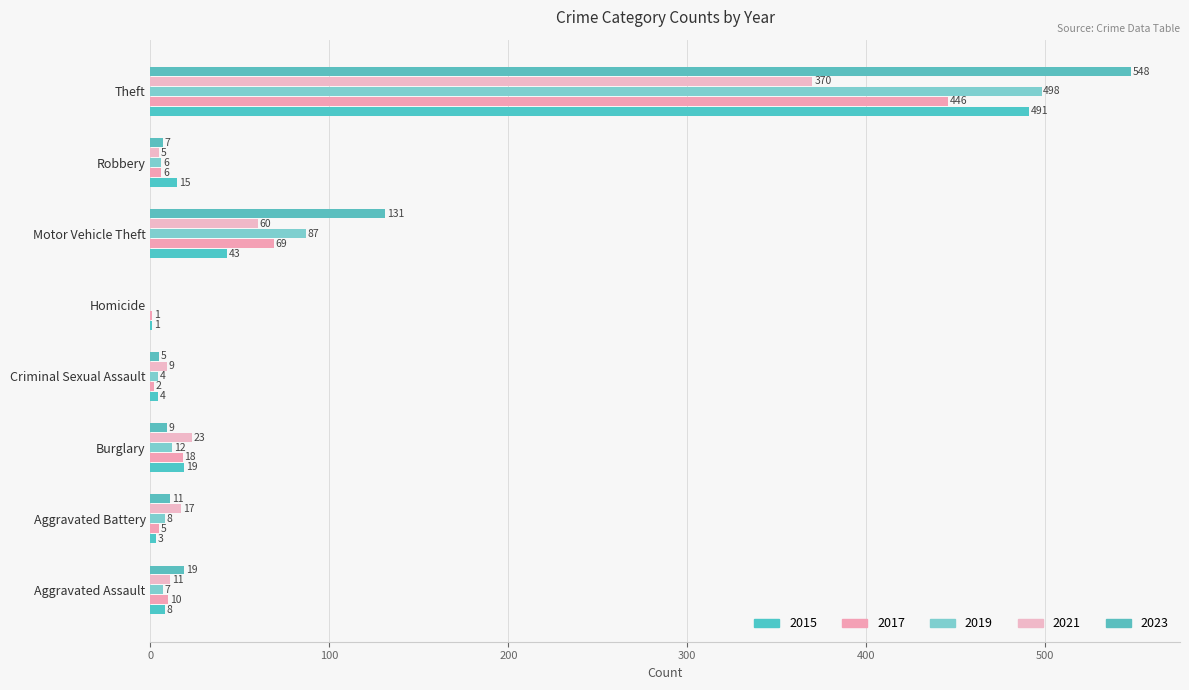

How many bars are there in total?

40